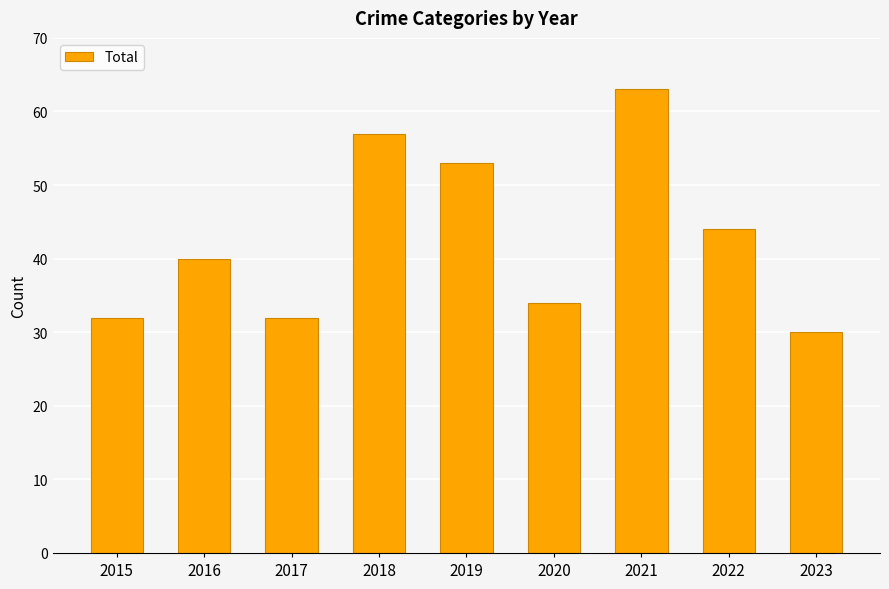

What is the ratio of the value at 2022 to the value at 2018?

0.8